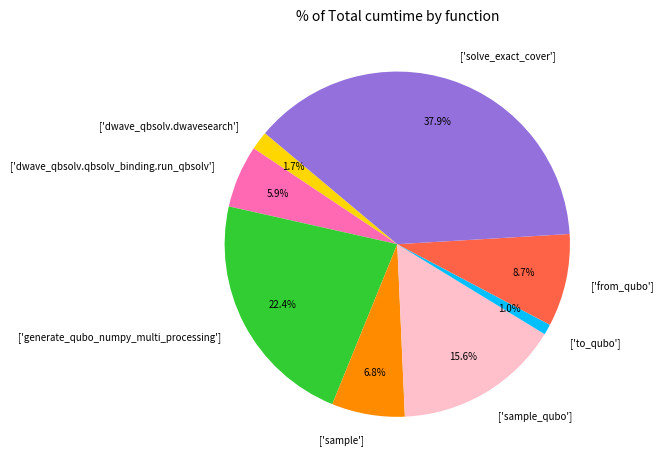

Which category has the smallest portion of the pie?

['to_qubo']